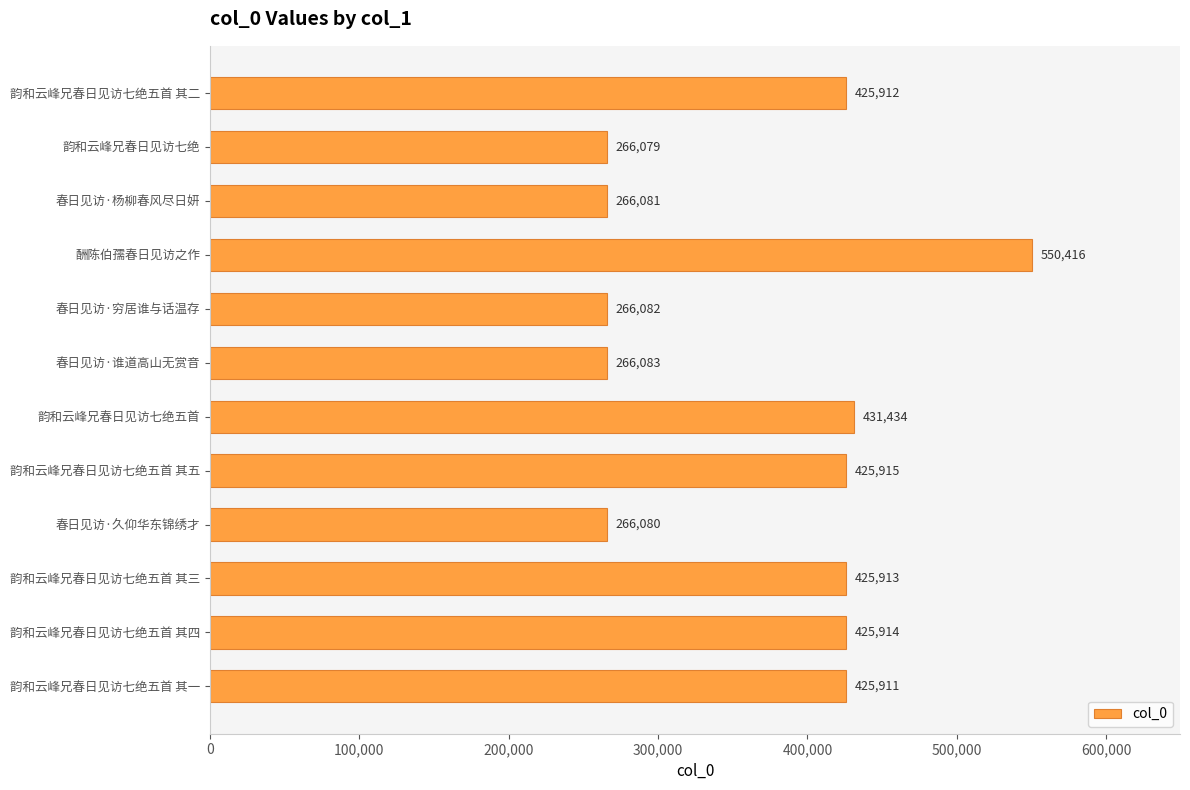

Rank the categories by value from lowest to highest.

韵和云峰兄春日见访七绝, 春日见访·久仰华东锦绣才, 春日见访·杨柳春风尽日妍, 春日见访·穷居谁与话温存, 春日见访·谁道高山无赏音, 韵和云峰兄春日见访七绝五首 其一, 韵和云峰兄春日见访七绝五首 其二, 韵和云峰兄春日见访七绝五首 其三, 韵和云峰兄春日见访七绝五首 其四, 韵和云峰兄春日见访七绝五首 其五, 韵和云峰兄春日见访七绝五首, 酬陈伯孺春日见访之作